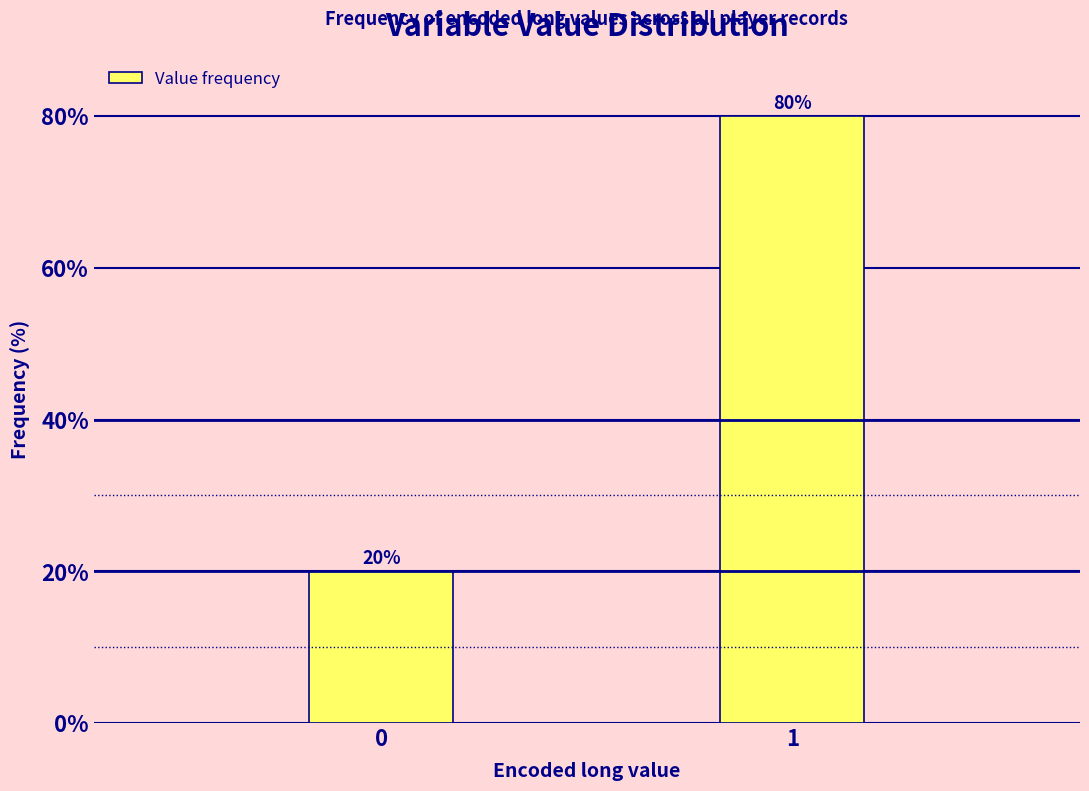

Reading left to right, extract all data points from this chart.

20	80